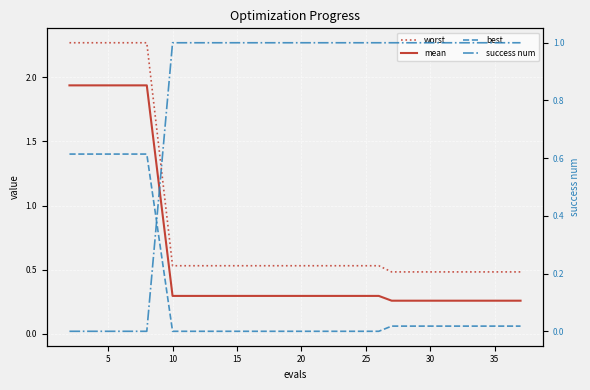

What are all the series names shown in the legend?

worst, mean, best, success num